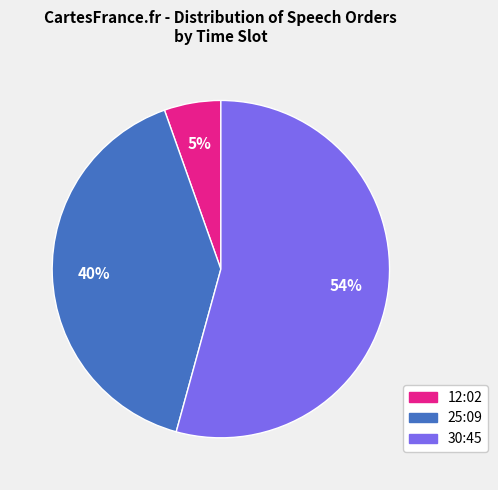

The 30:45 slice represents 43% of the pie. True or false?

False